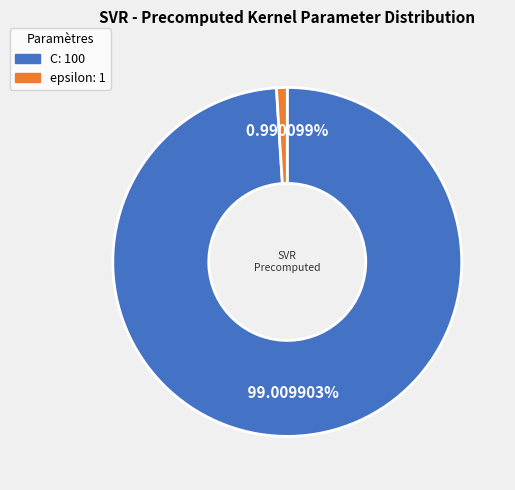

To the nearest percent, what is the difference between the epsilon and C slice percentages?

98%